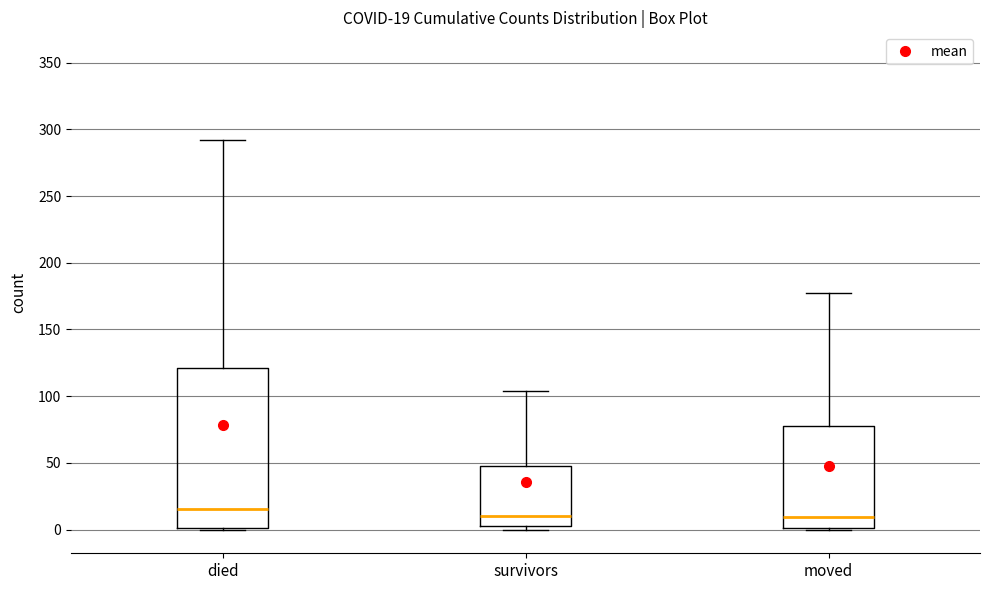

Which box is the tallest, from its lower edge to its upper edge?

died